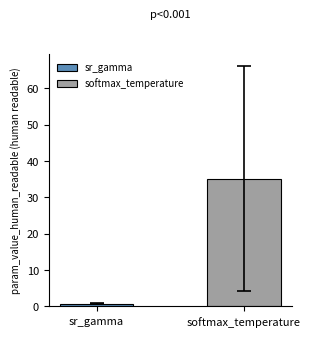

Which series changed the most between 4 and 18?

softmax_temperature